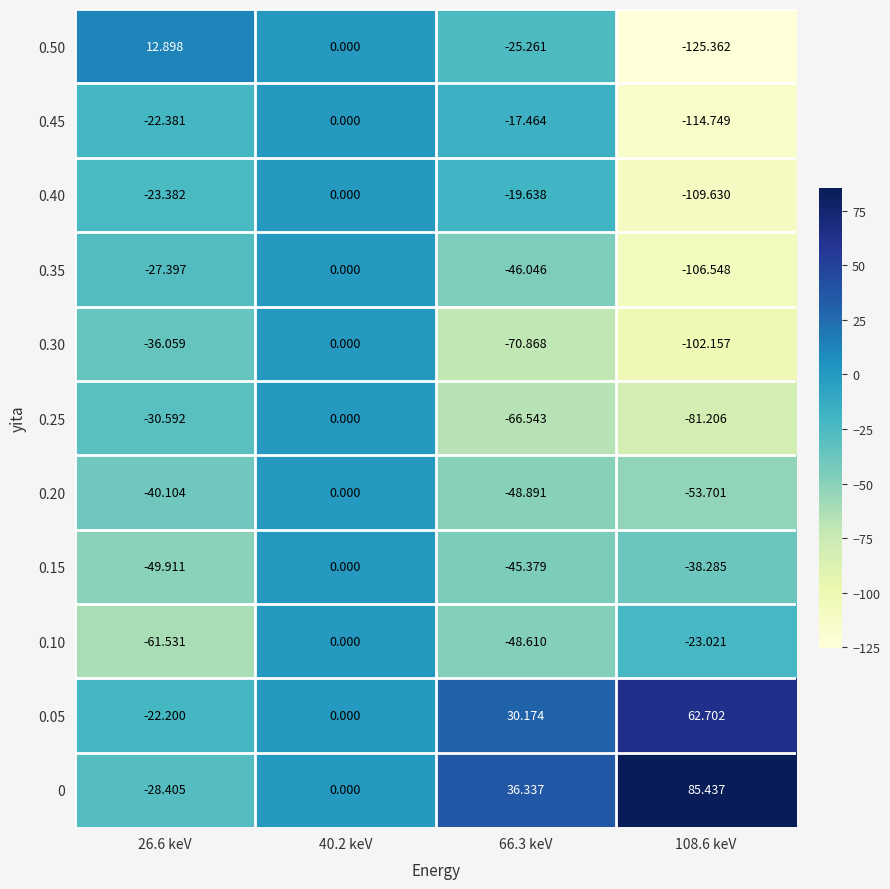

What is the greatest value displayed?

85.4